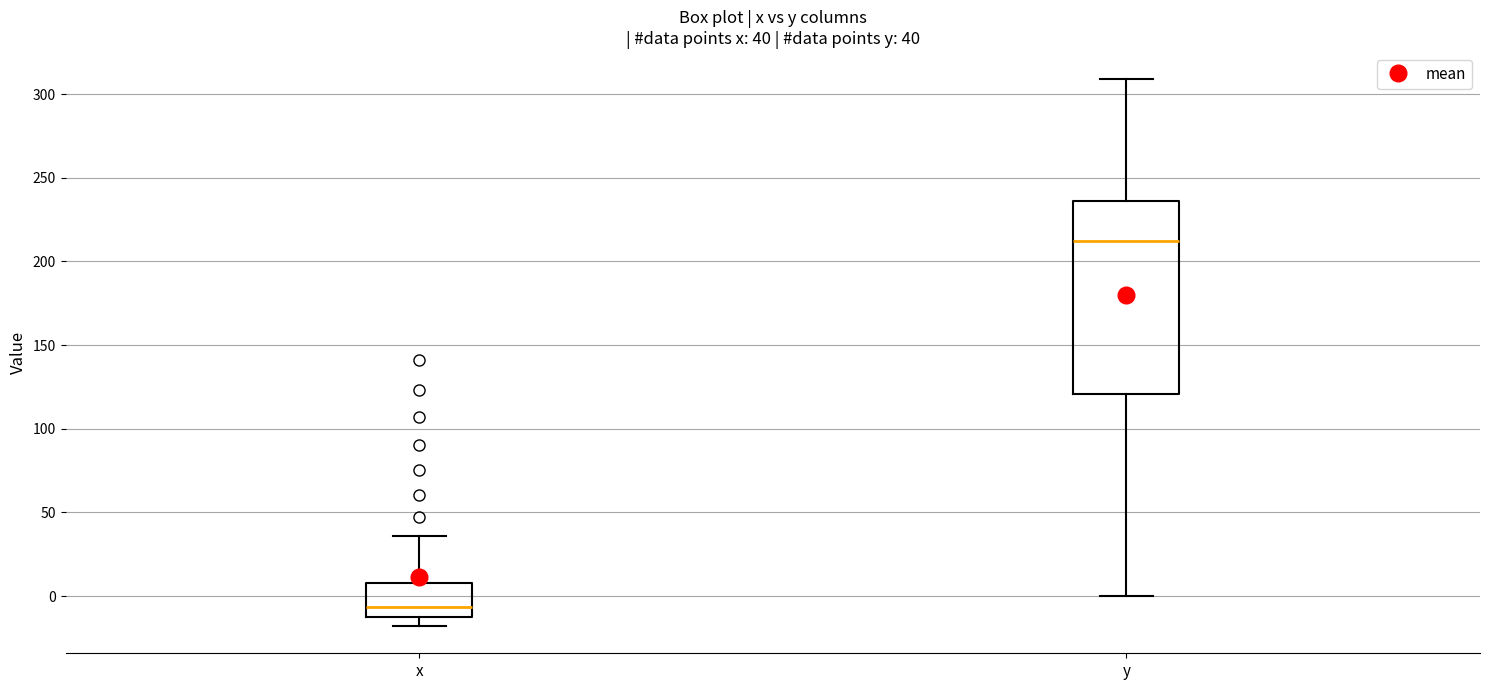

Which box's median line is the lowest?

x